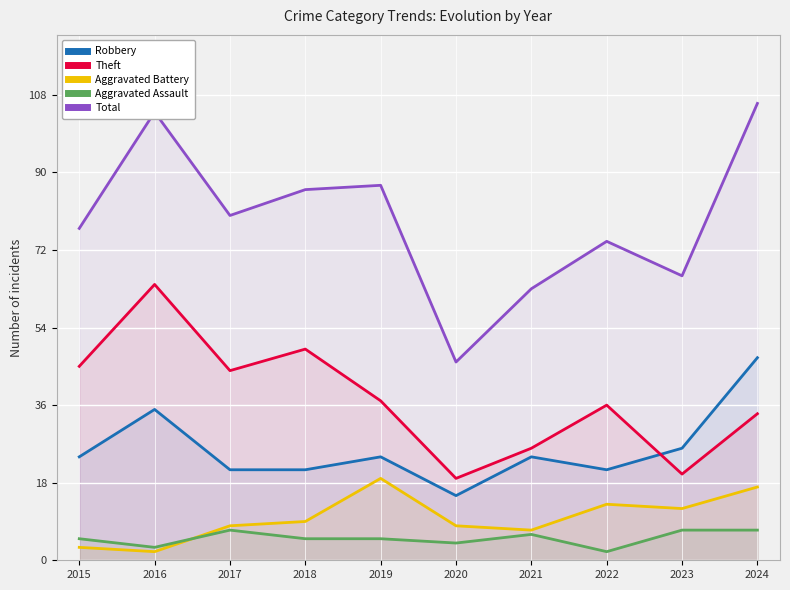

How many data points in Aggravated Assault are less than 5?

3